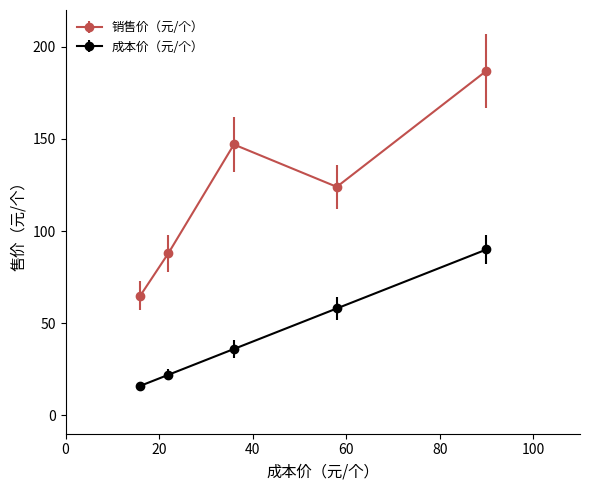

What is the sum of all 成本价（元/个） values?

222